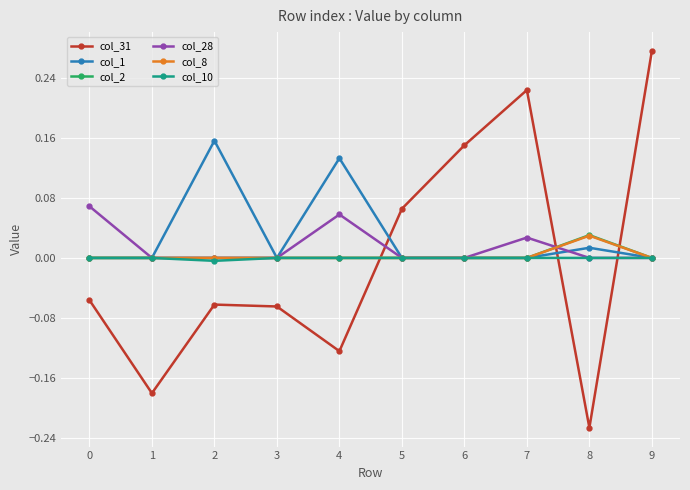

At which label does col_31 reach its minimum?

8